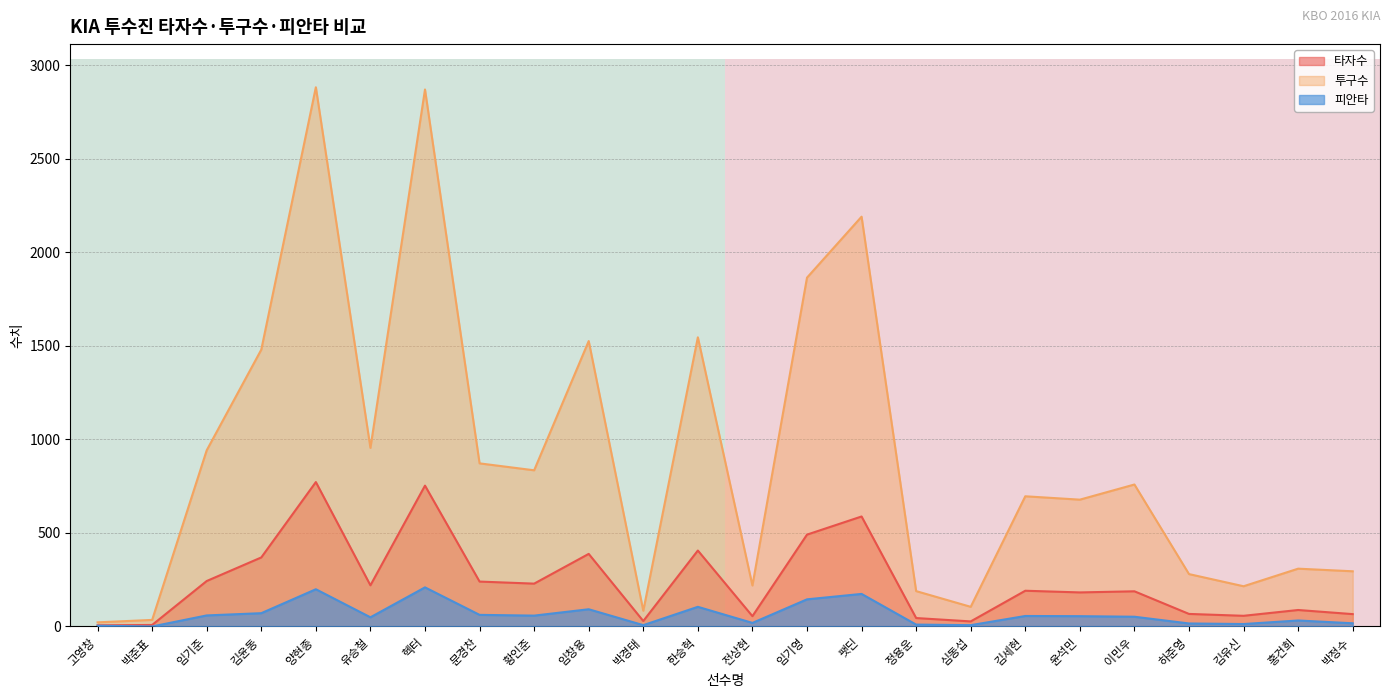

Does the chart display data point markers on the line(s)?

No